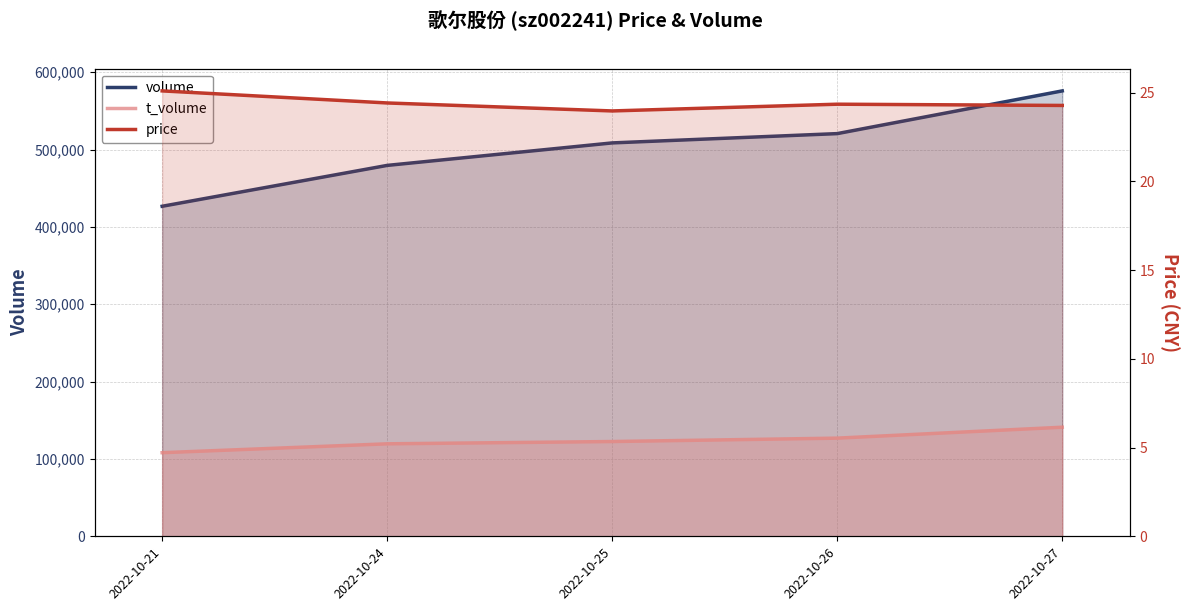

In price, how many points are lower than both neighbors (excluding endpoints)?

1